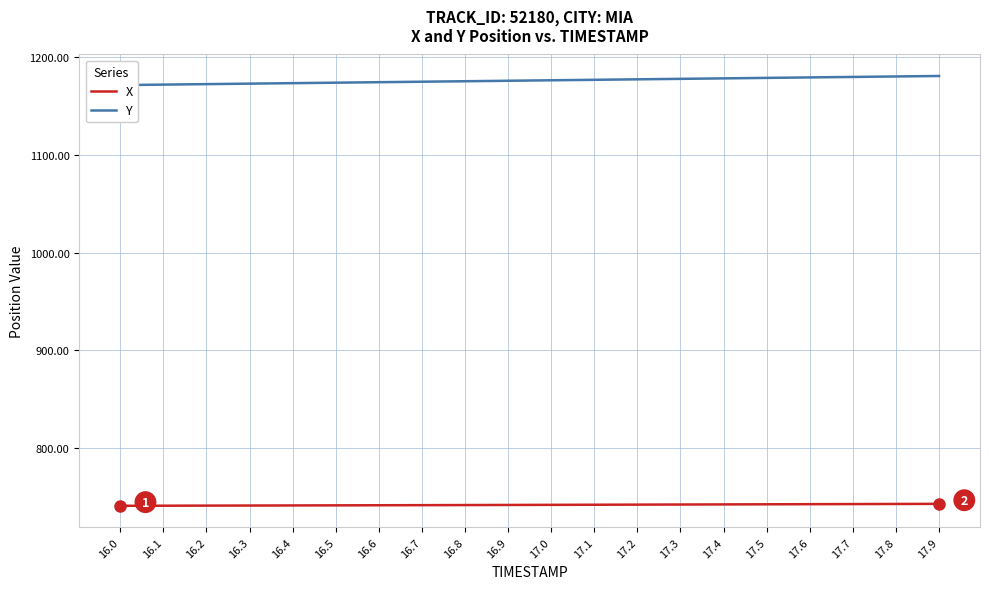

Does the chart have visible grid lines?

Yes